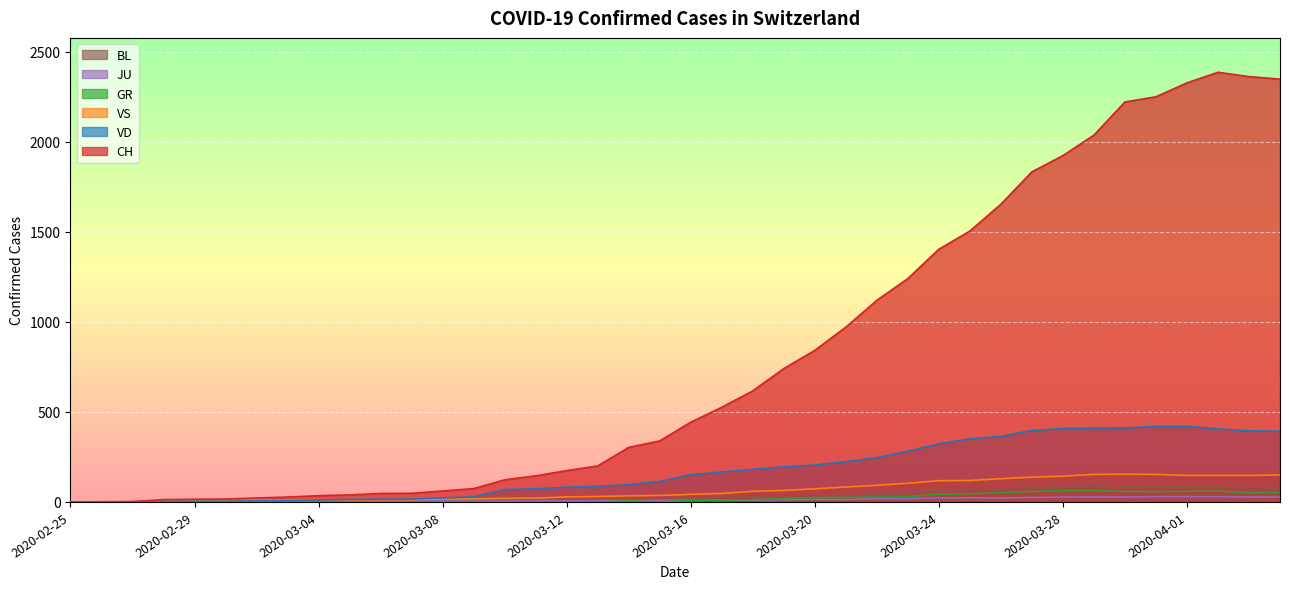

What is the greatest value displayed?

2387